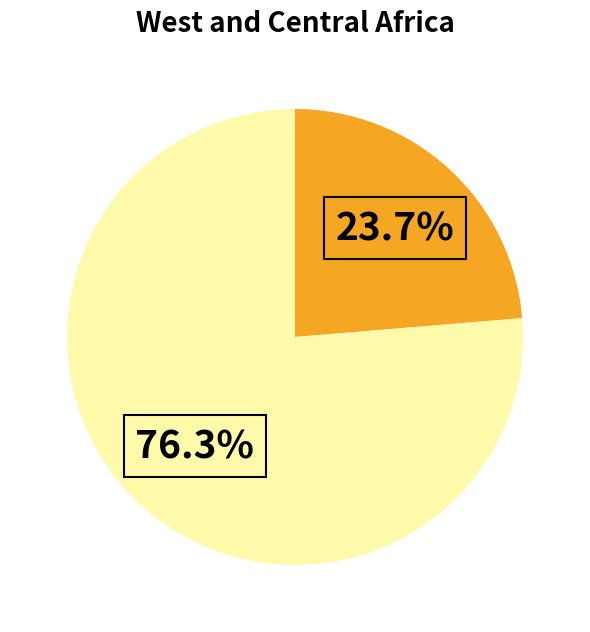

Is there a majority slice in this chart?

Yes